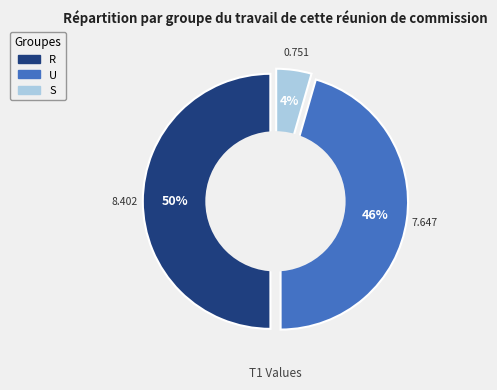

To the nearest percent, what portion does R represent?

50%